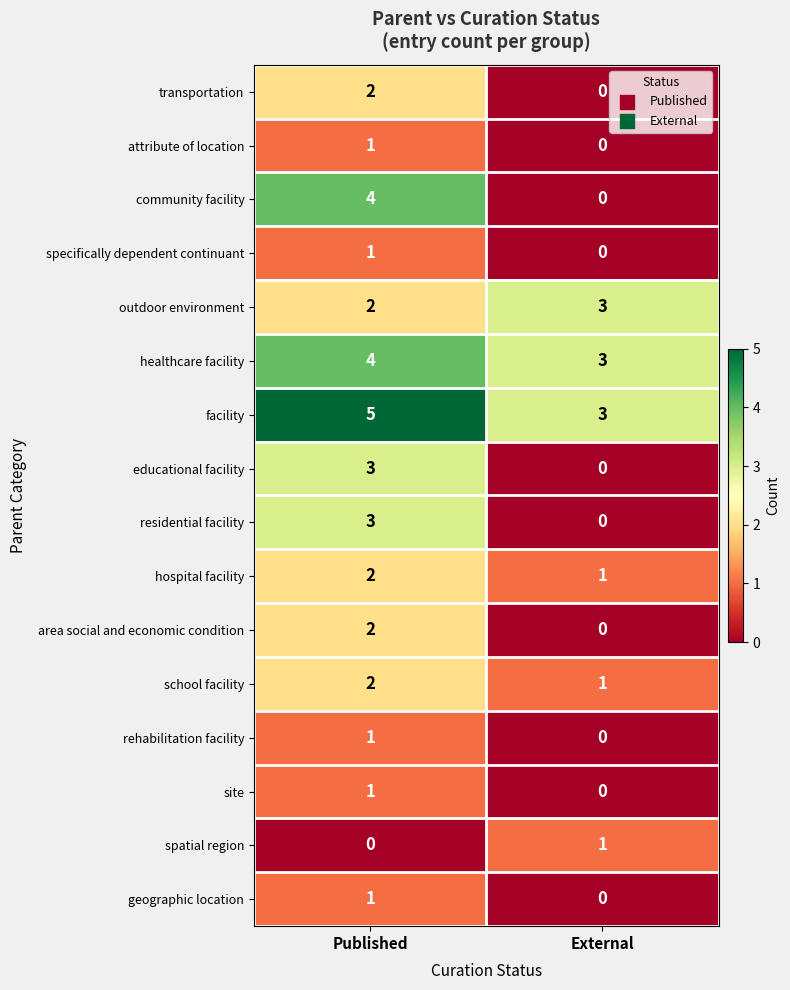

At which label is hospital facility closest to 1?

External